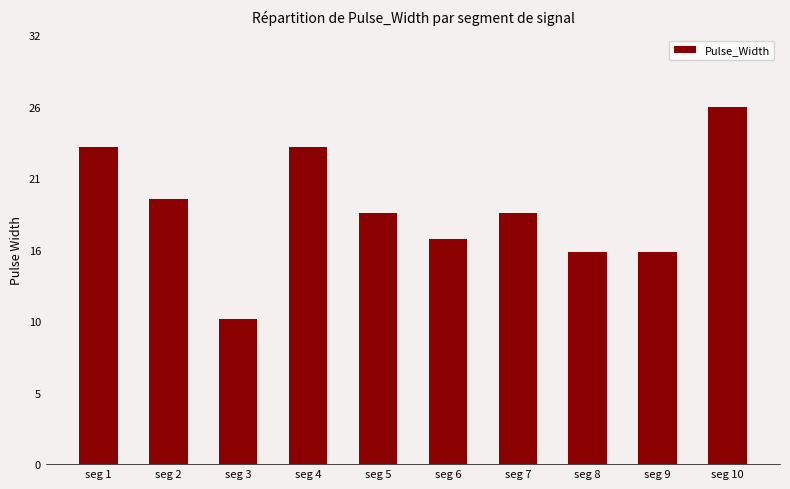

What is the difference between the second highest and minimum values?

13